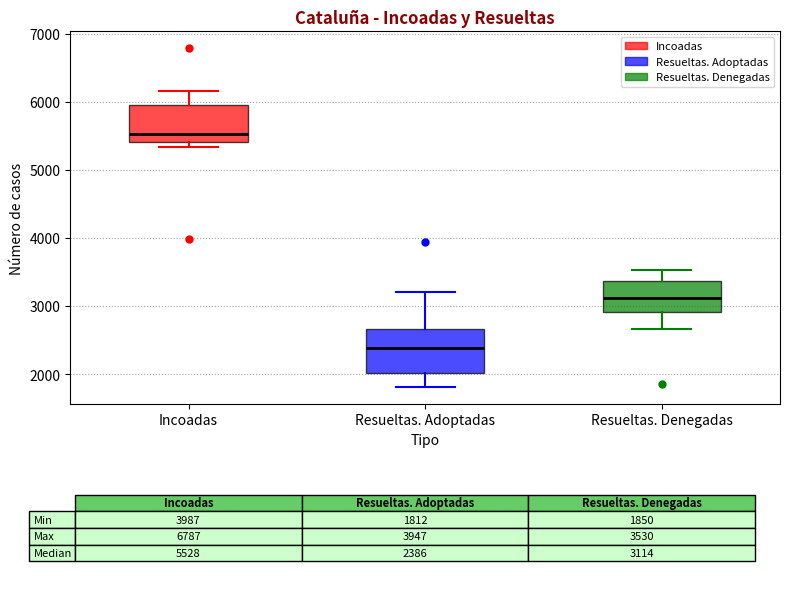

Which box's median line is the highest?

Incoadas